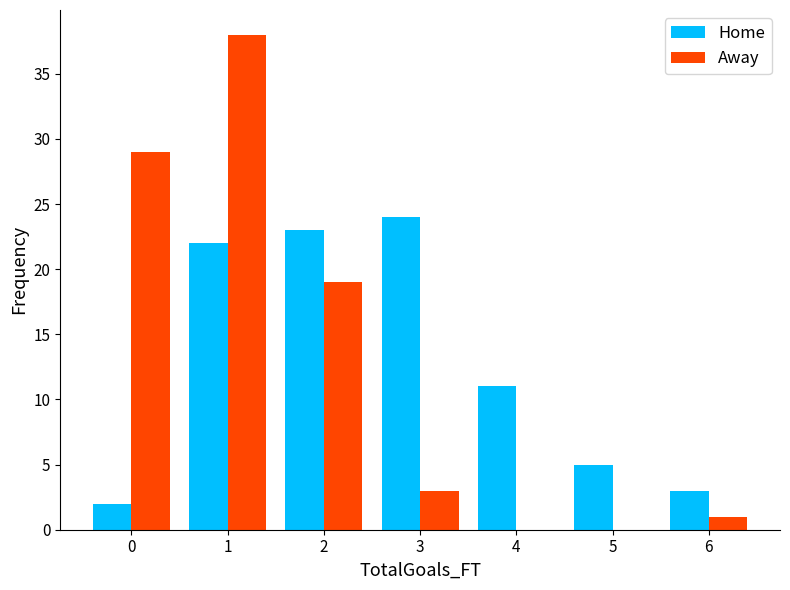

Reading right to left, transcribe all the data shown in this chart.

Home: 6=3	5=5	4=11	3=24	2=23	1=22	0=2
Away: 6=1	5=0	4=0	3=3	2=19	1=38	0=29